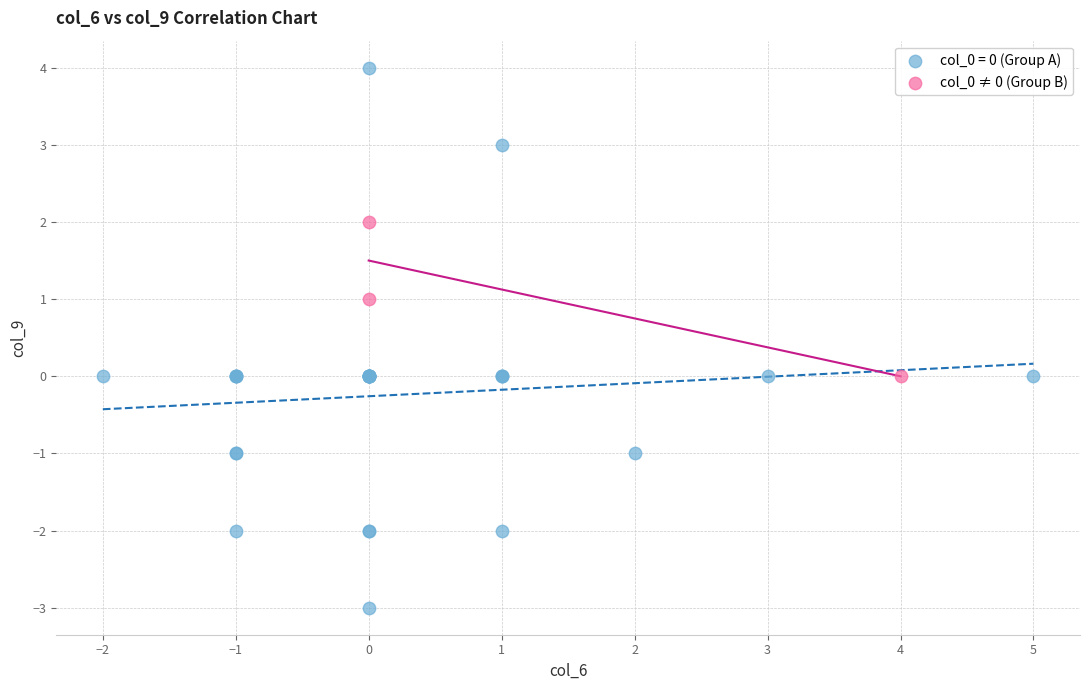

Which series contains the highest Y value?

col_0 = 0 (Group A)